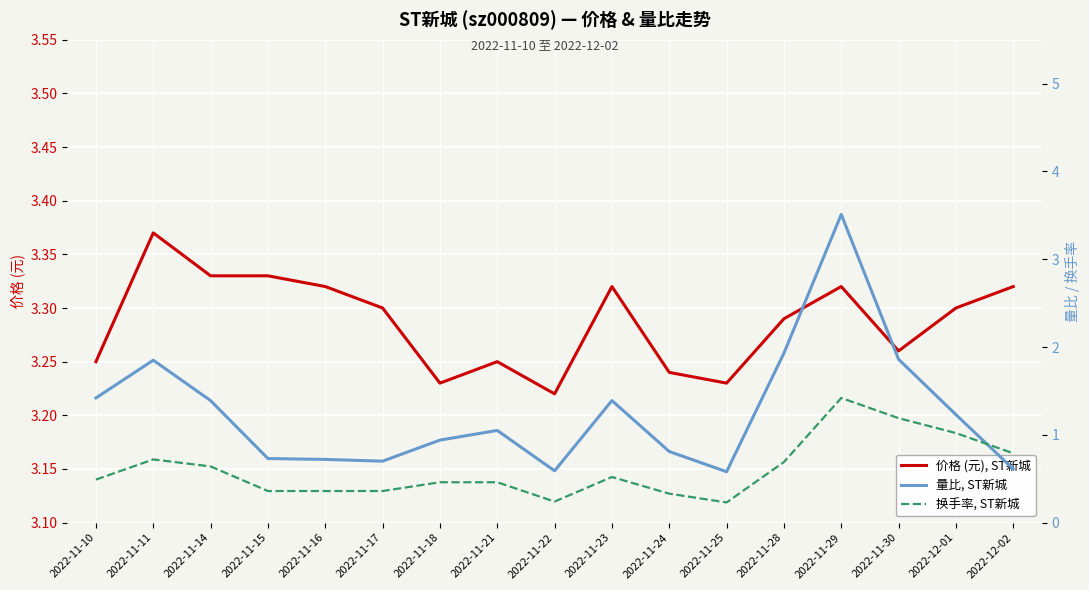

Does the chart display data point markers on the line(s)?

No